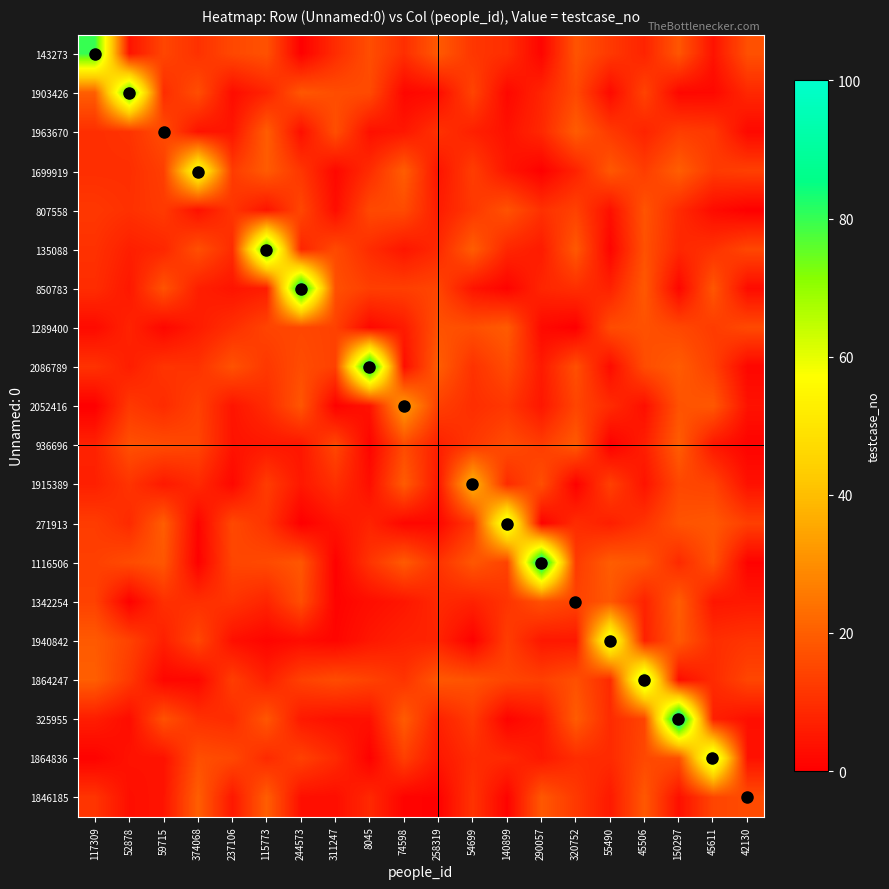

Between 244573 and 311247, which is larger?

311247